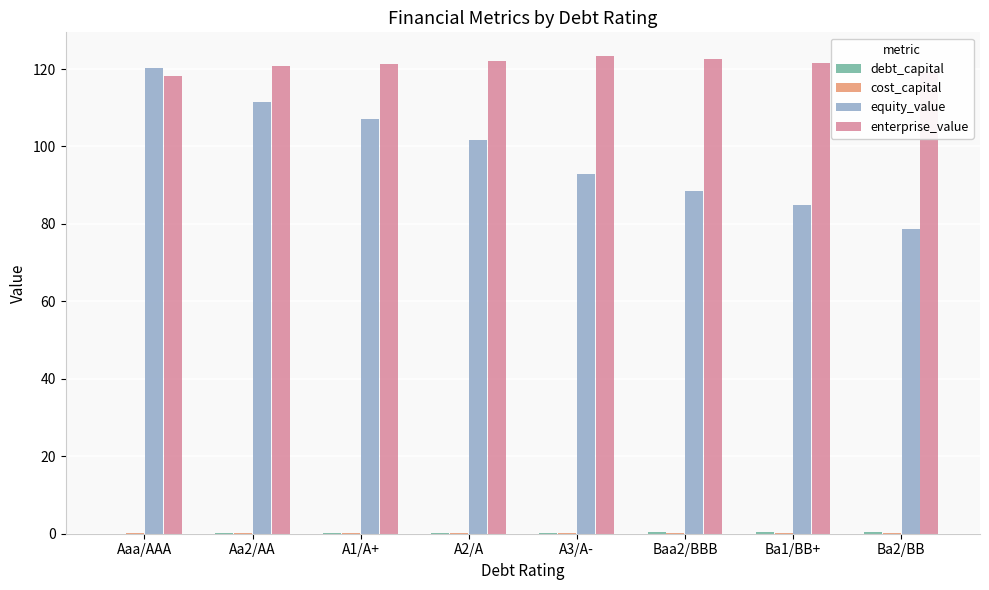

The enterprise_value series shows 123.3 at A3/A-. True or false?

True